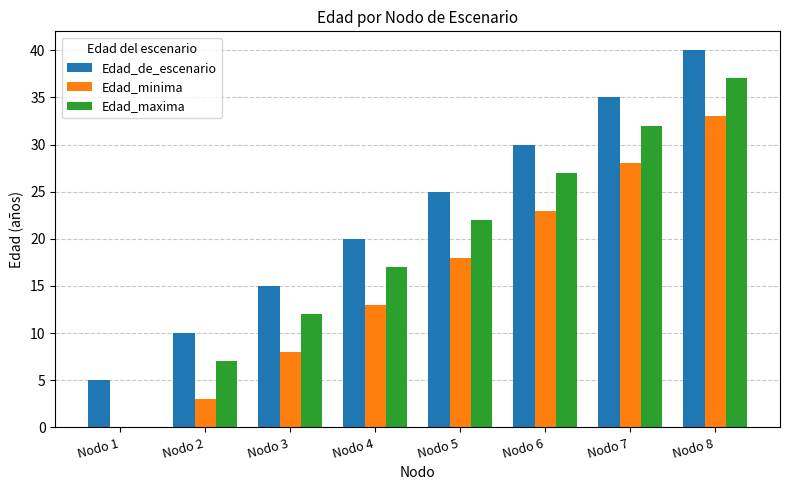

How many Edad_minima values are between 8 and 28?

5